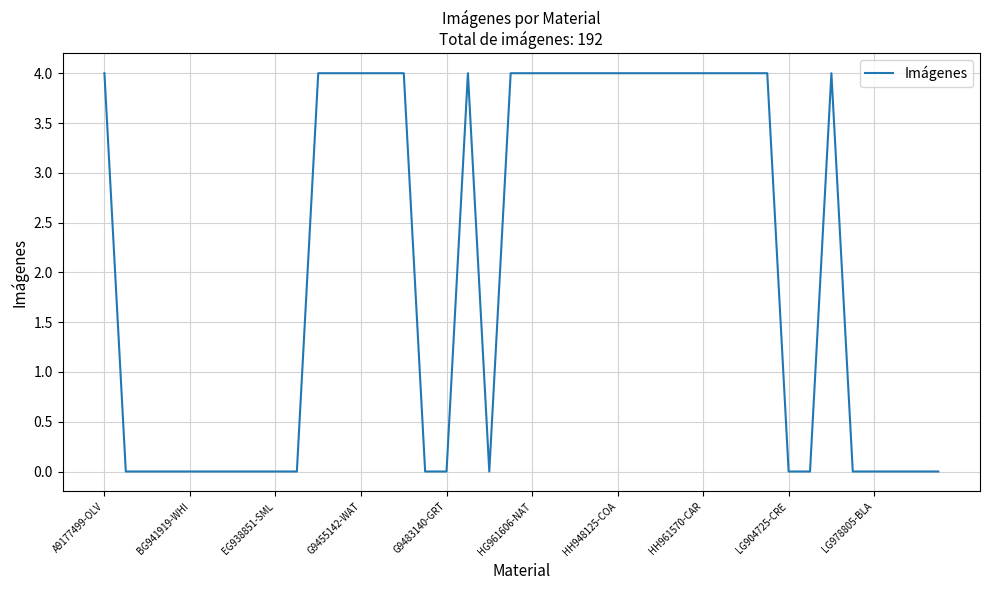

Does the chart have visible grid lines?

Yes